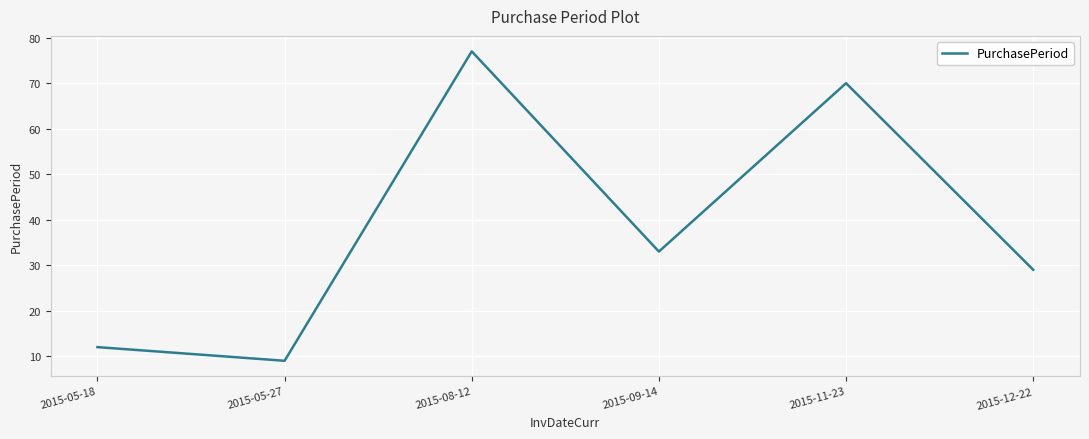

Where is the data nearest to the value 43?

2015-09-14